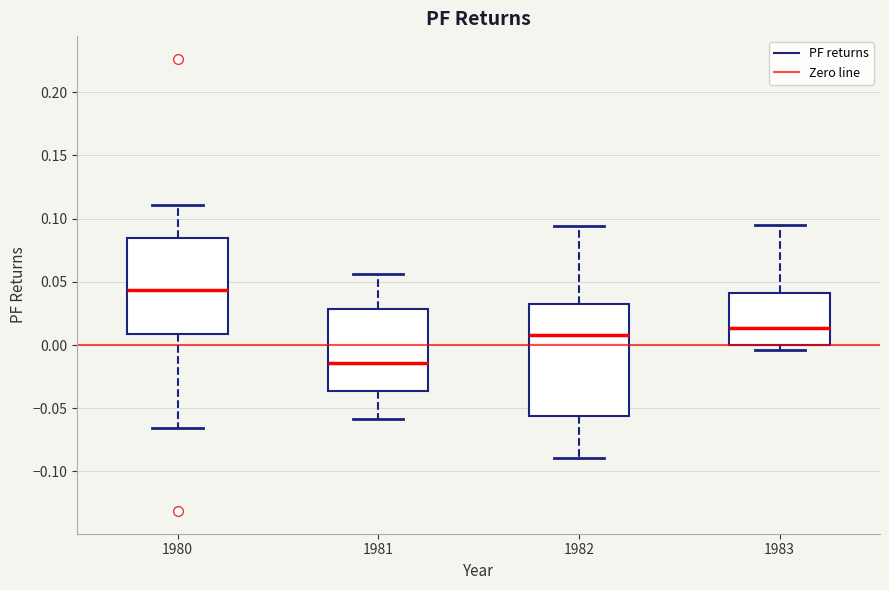

Reading left to right, transcribe this box plot: for each box, give where its median line is, the range the box spans, and where its two whiskers end, as read against the y-axis. The values are not printed on the chart, so give them approximately, as read against the axis.

1980: median 0.045, box 0.010 to 0.085, whiskers -0.065 to 0.110
1981: median -0.015, box -0.035 to 0.030, whiskers -0.060 to 0.055
1982: median 0.010, box -0.055 to 0.035, whiskers -0.090 to 0.095
1983: median 0.015, box 0.000 to 0.040, whiskers -0.005 to 0.095